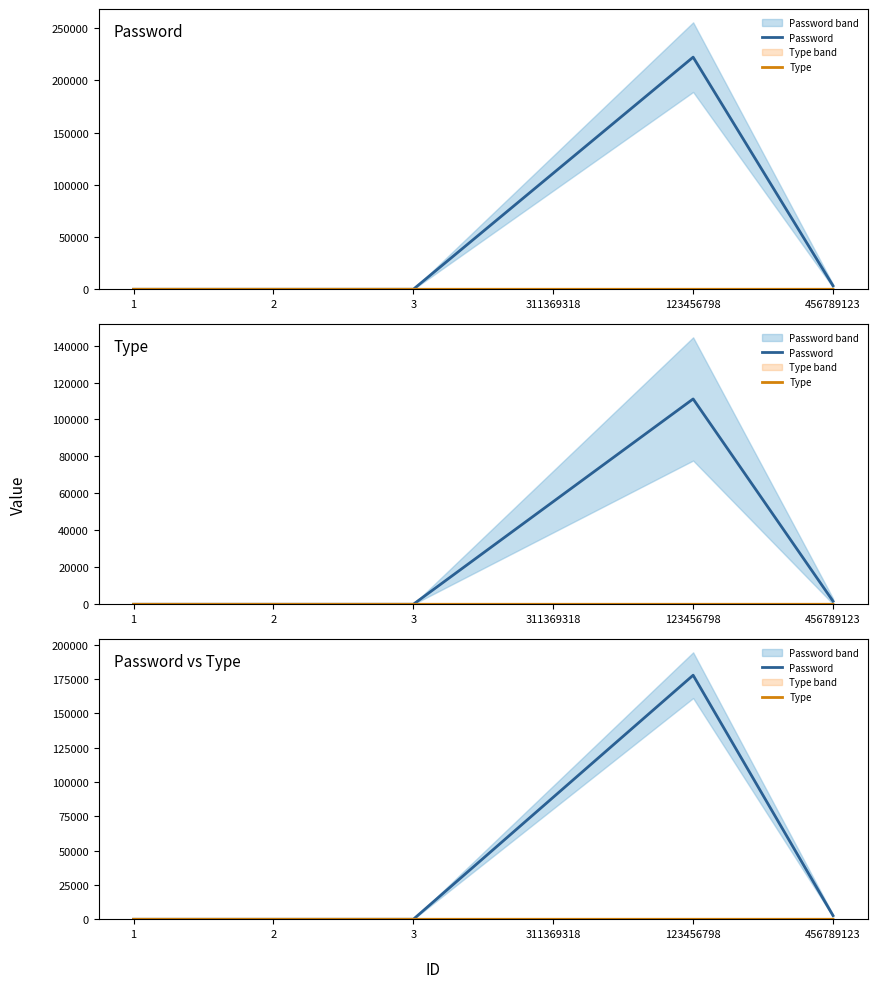

Read the Type value at 123456798.

0.8